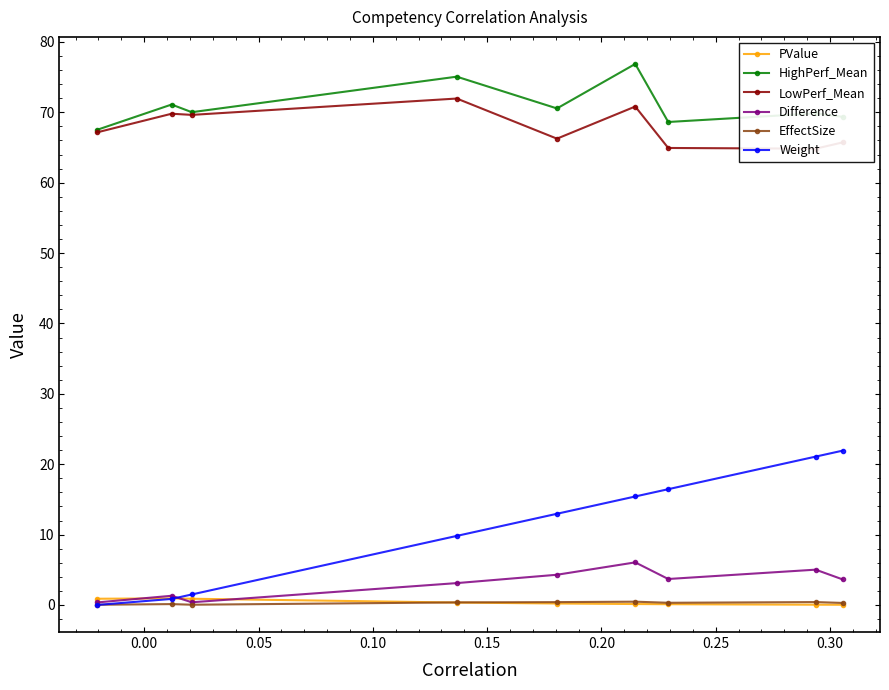

How many data points in Weight are less than 12?

4